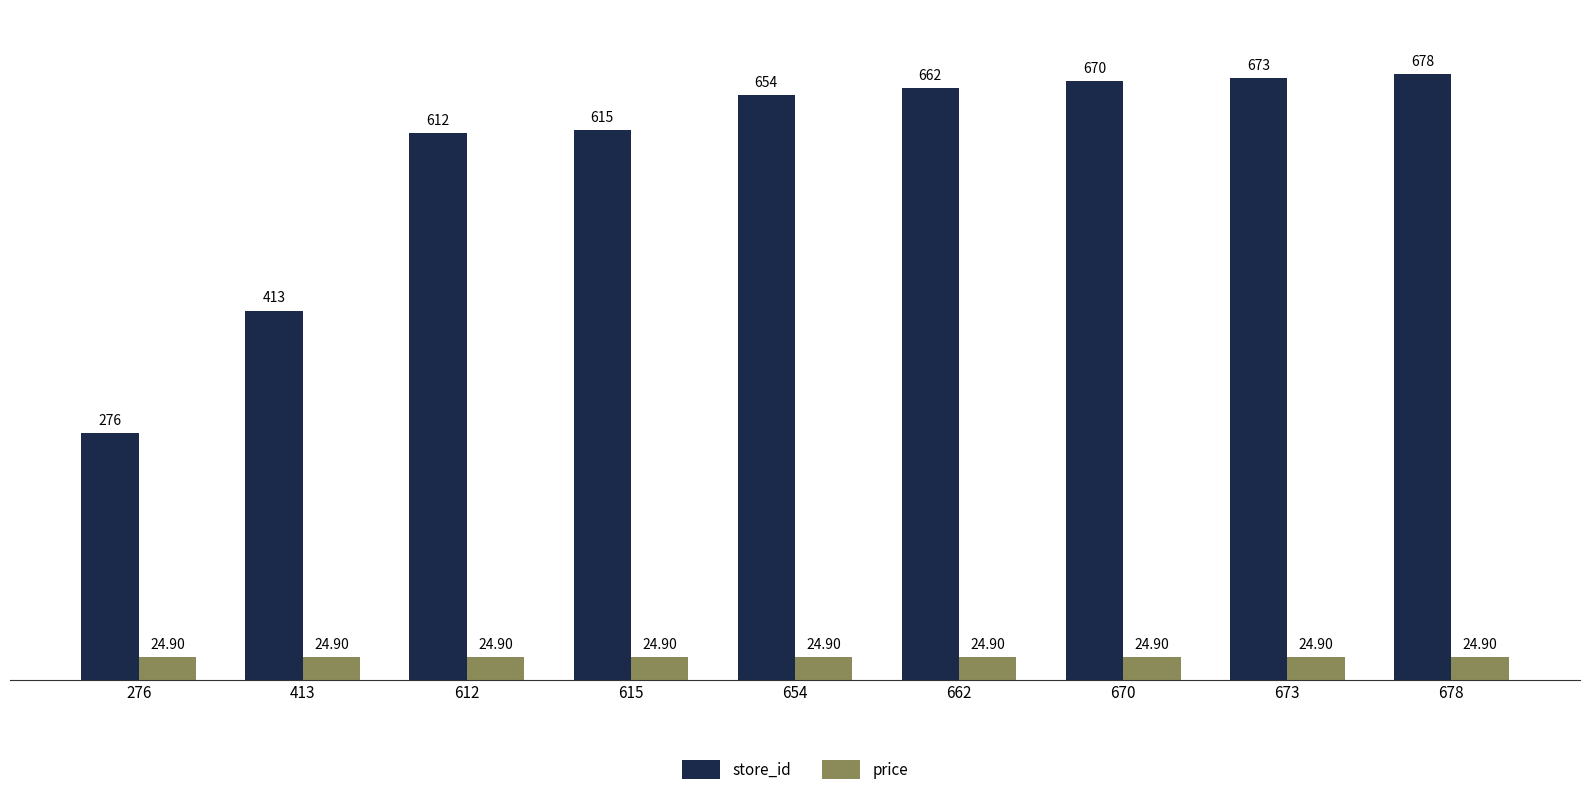

At which category is the sum across all series the highest?

678